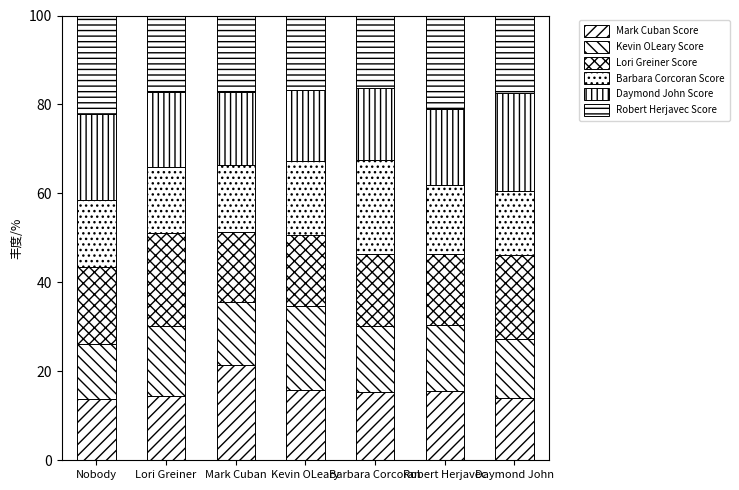

How many series are shown in this chart?

6